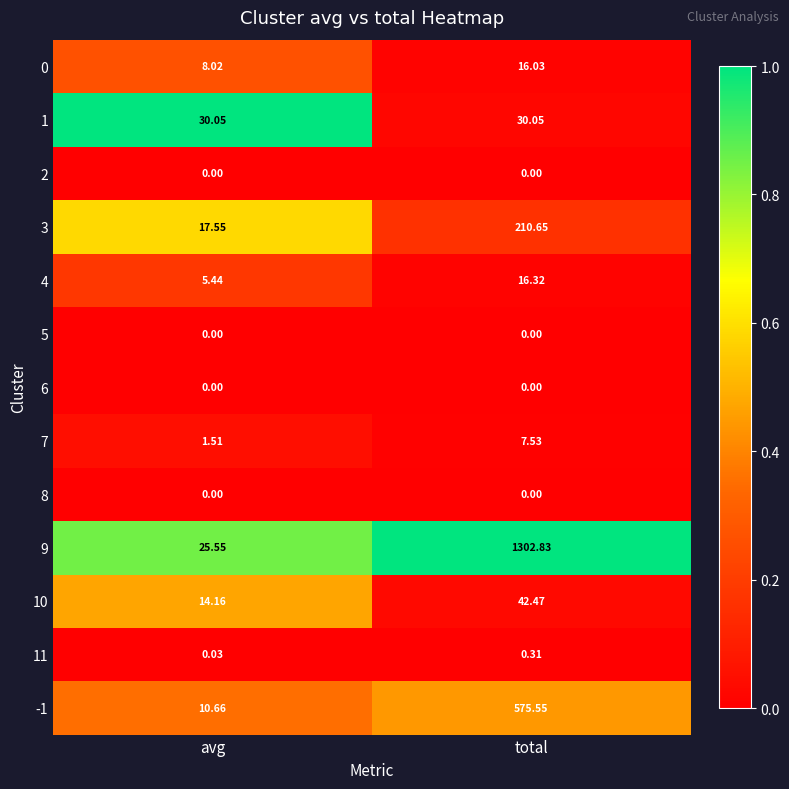

Which category has the highest value across all series?

total